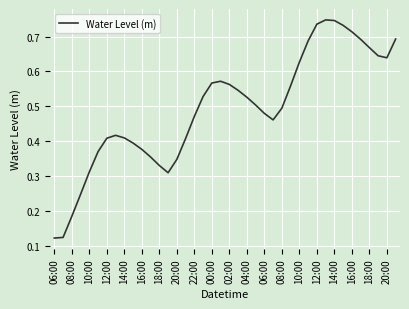

Where is the data nearest to the value 0?

06:00